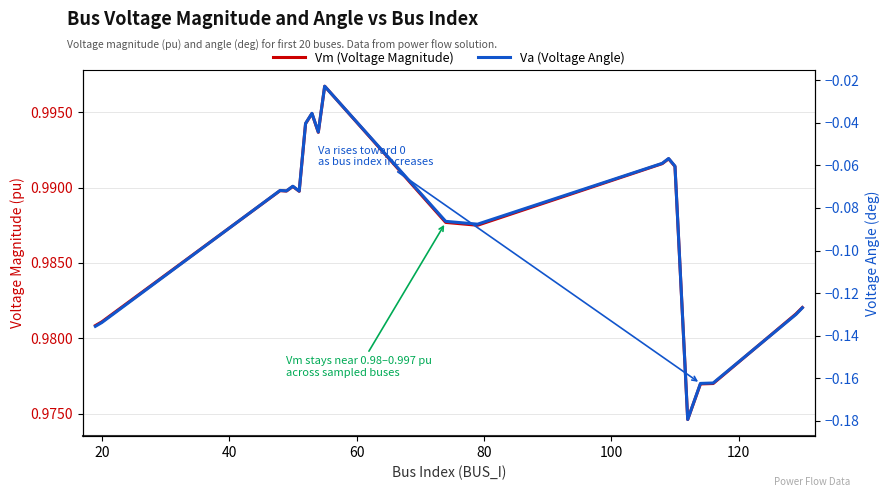

How many interior local peaks does the Vm (Voltage Magnitude) series have?

5